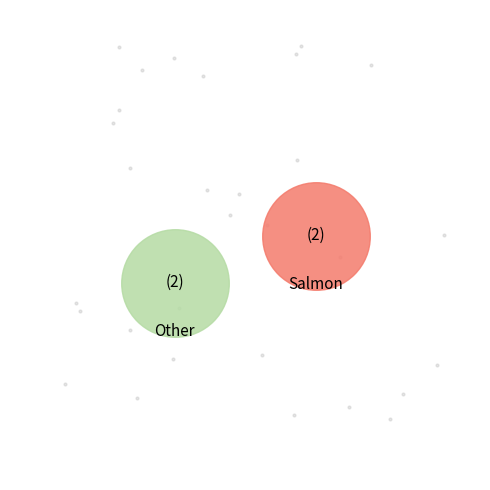

Does any single category account for the majority?

No